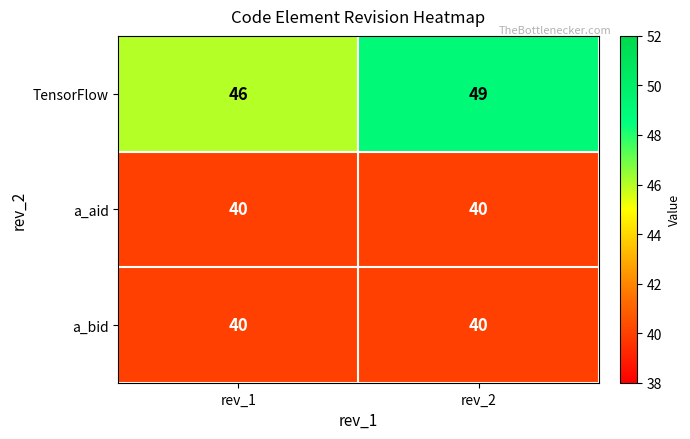

Which series has the largest total across all categories?

TensorFlow